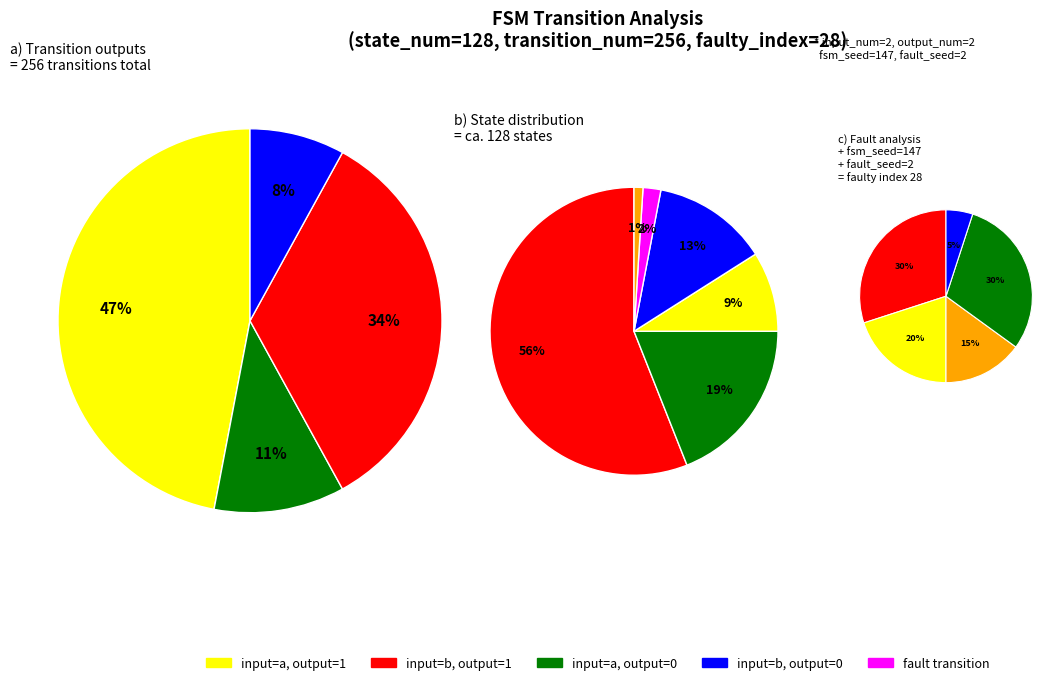

Which category has the biggest portion of the pie?

input_a_output_1